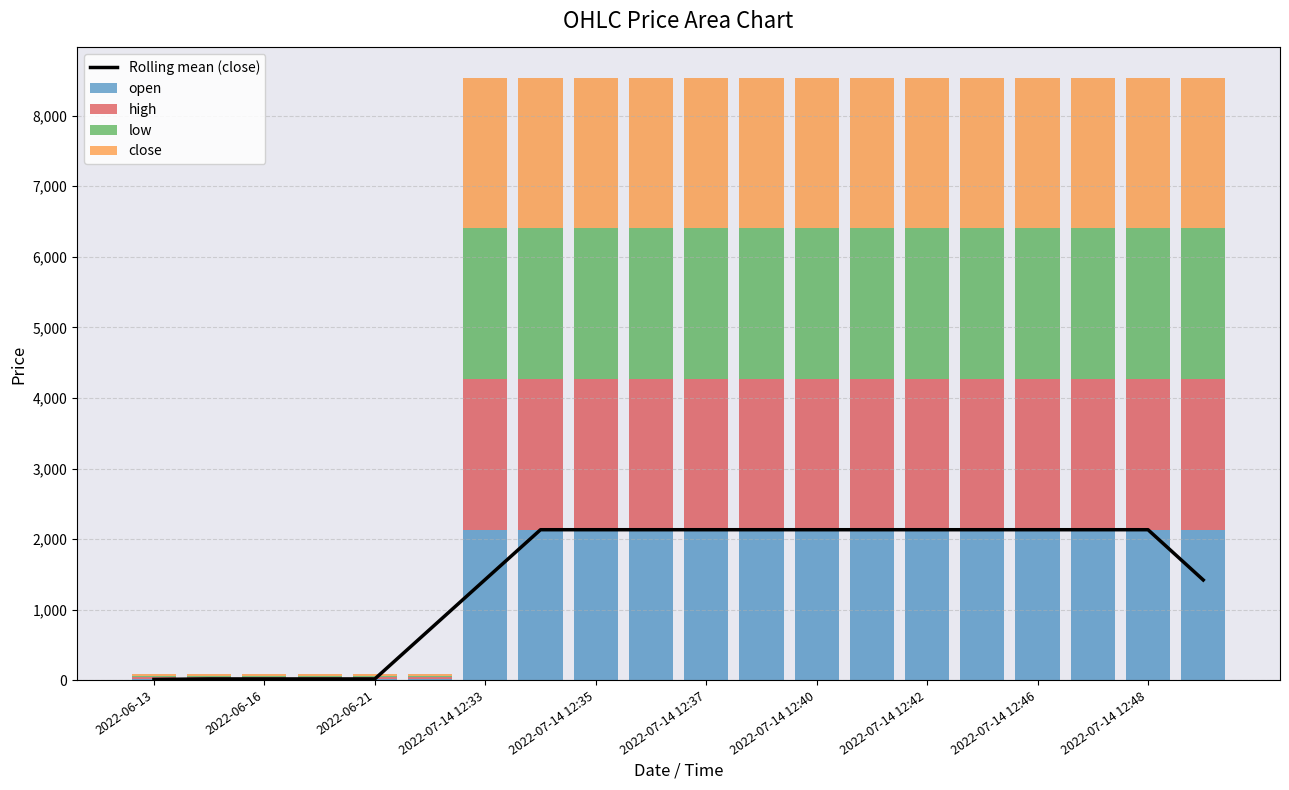

What is the greatest value displayed?

2135.0